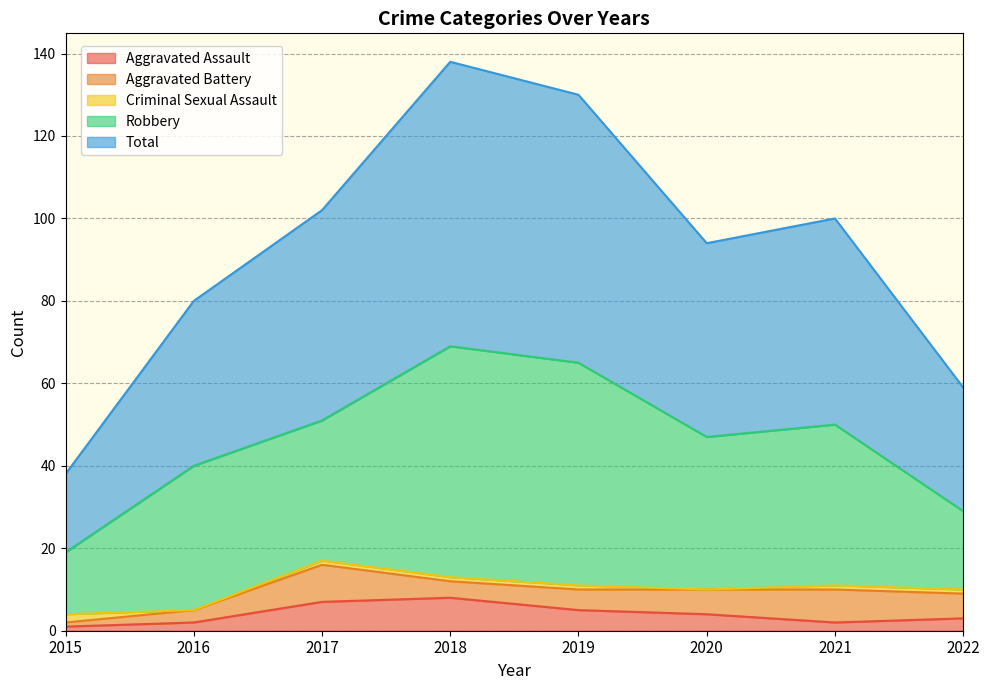

True or false: Aggravated Assault and Aggravated Battery intersect in this chart.

True